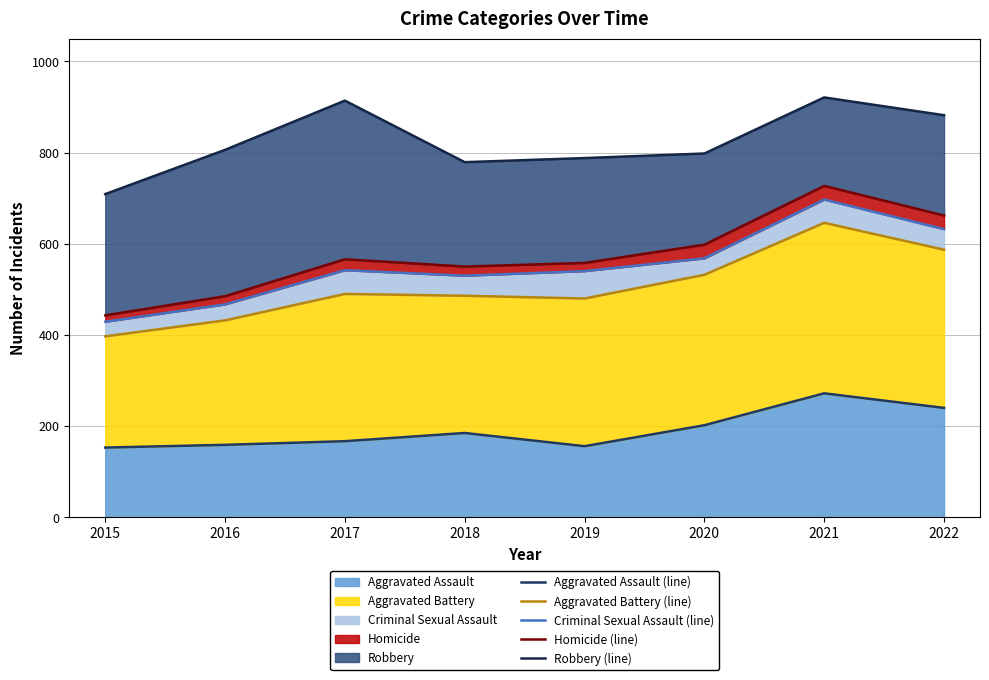

What is the sum of all Robbery (trend) values?

6597